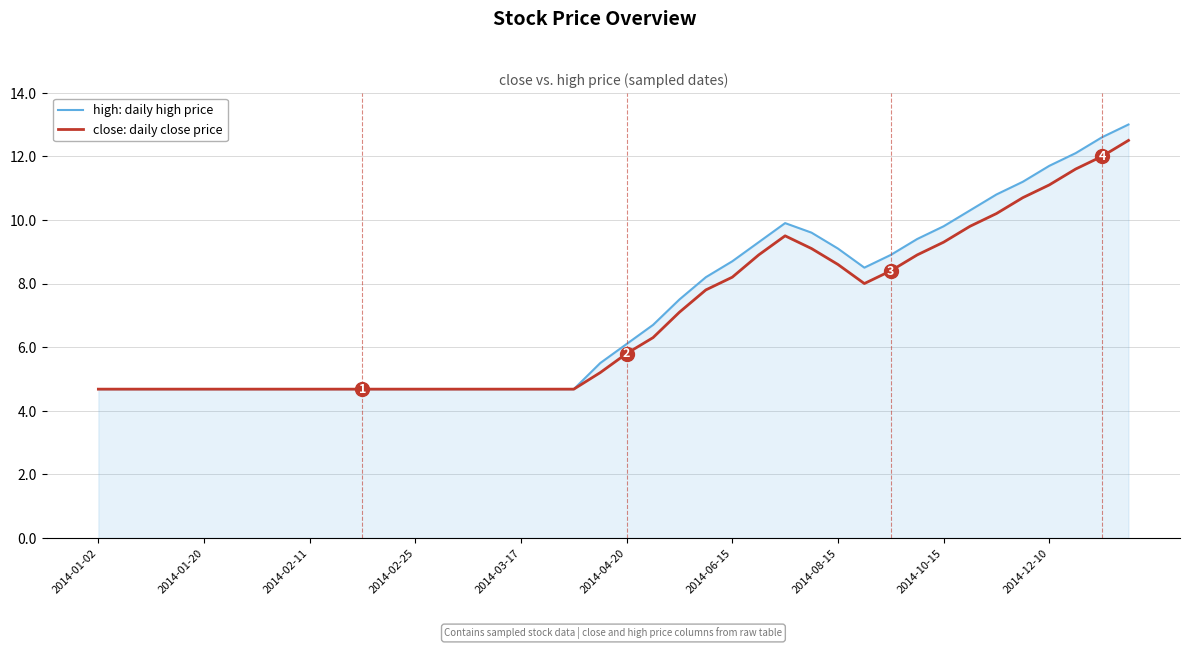

Which series has the largest range (max minus min)?

high: daily high price